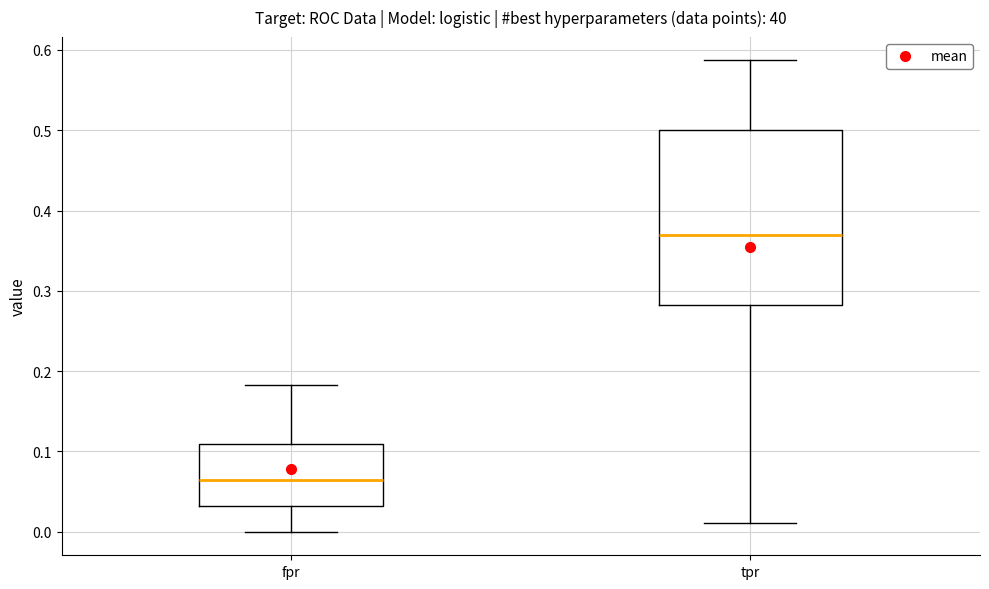

Which box is the tallest, from its lower edge to its upper edge?

tpr